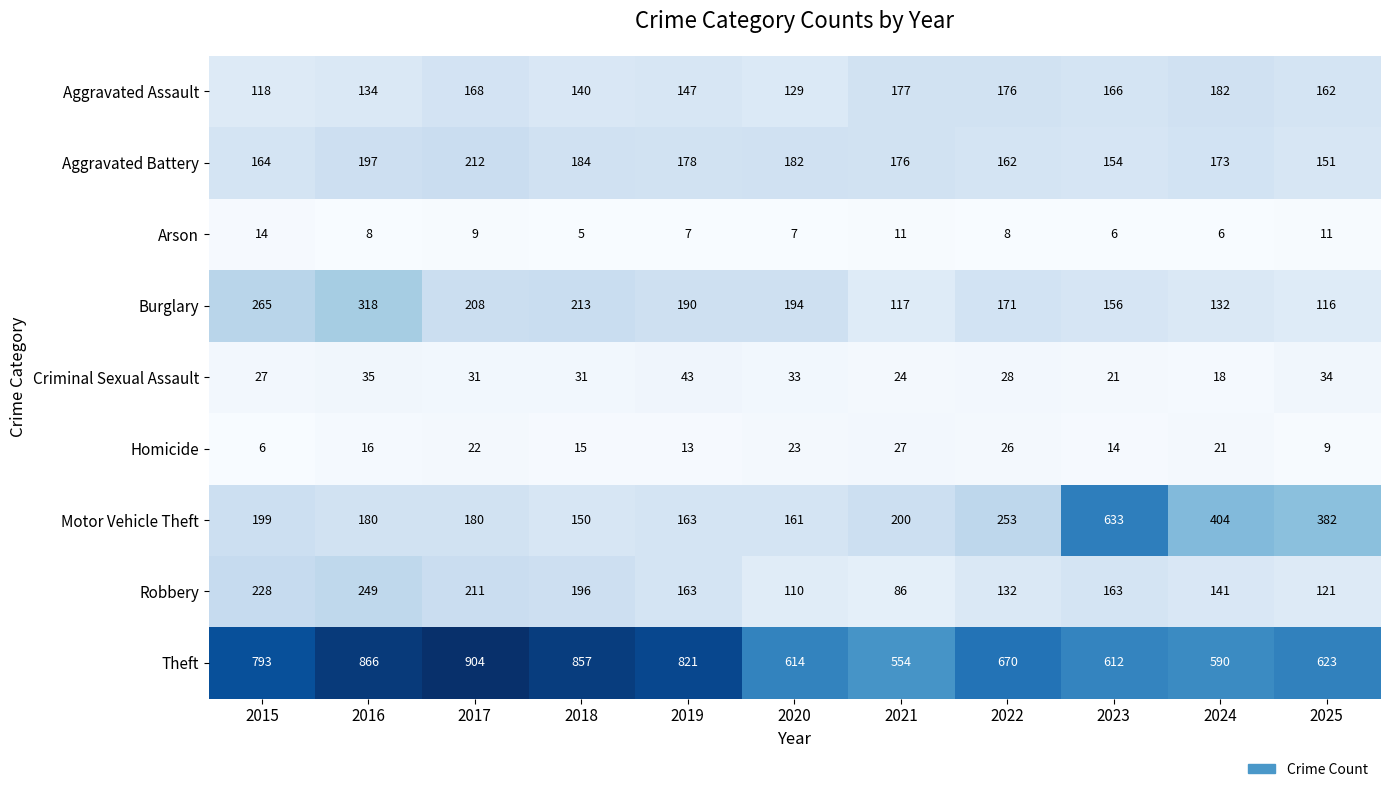

True or false: Robbery has a value of 196 at 2018.

True